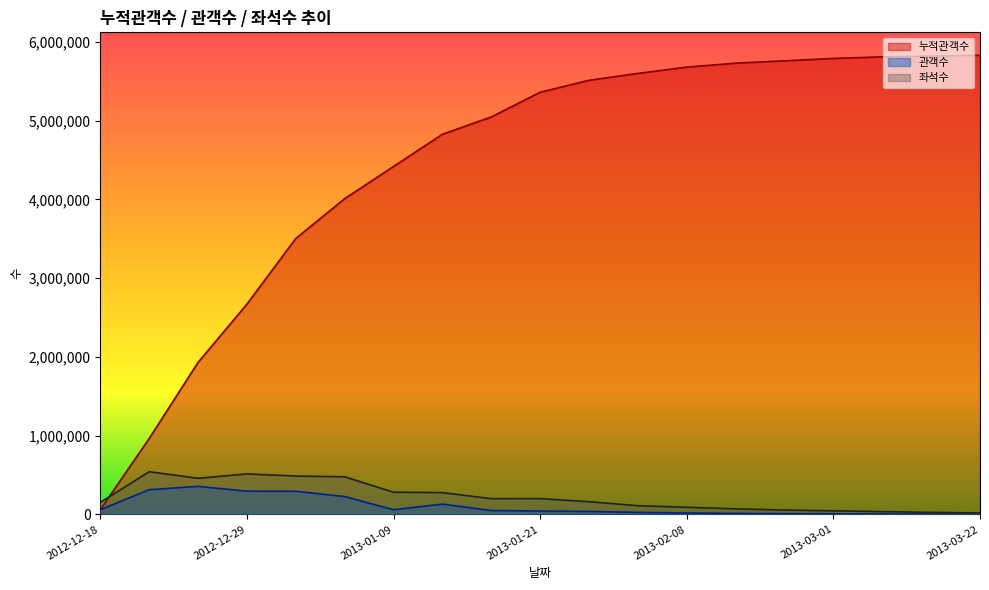

How many lines are shown in the chart?

3